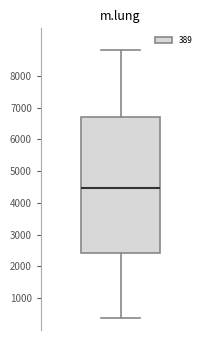

Read this box plot against the y-axis: the position of the median line, the range covered by the box, and the ends of both whiskers. The values are not printed on the chart, so give them approximately, as read against the axis.

median 4500, box 2400 to 6700, whiskers 400 to 8800